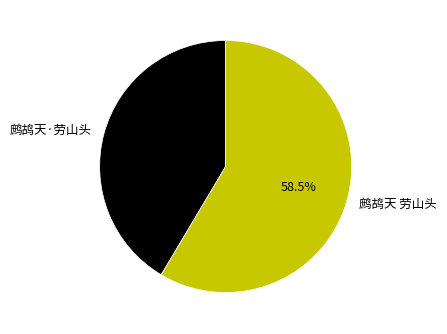

The 鹧鸪天·劳山头 slice represents 54% of the pie. True or false?

False